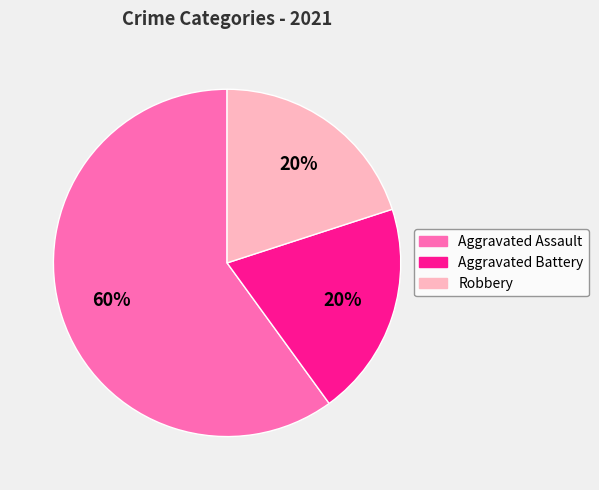

Count the number of slices in the pie.

3